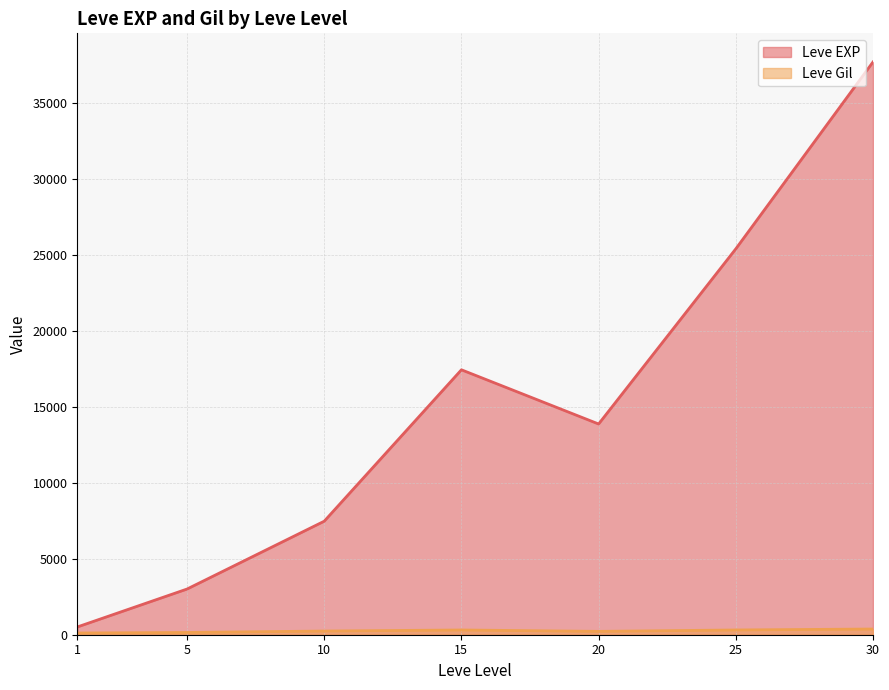

Which series changed the most between 10 and 25?

Leve EXP